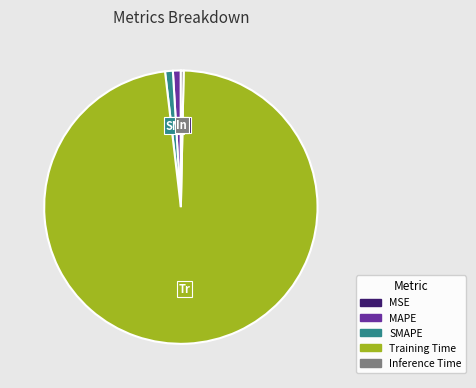

What is the largest slice in the pie chart?

Training Time